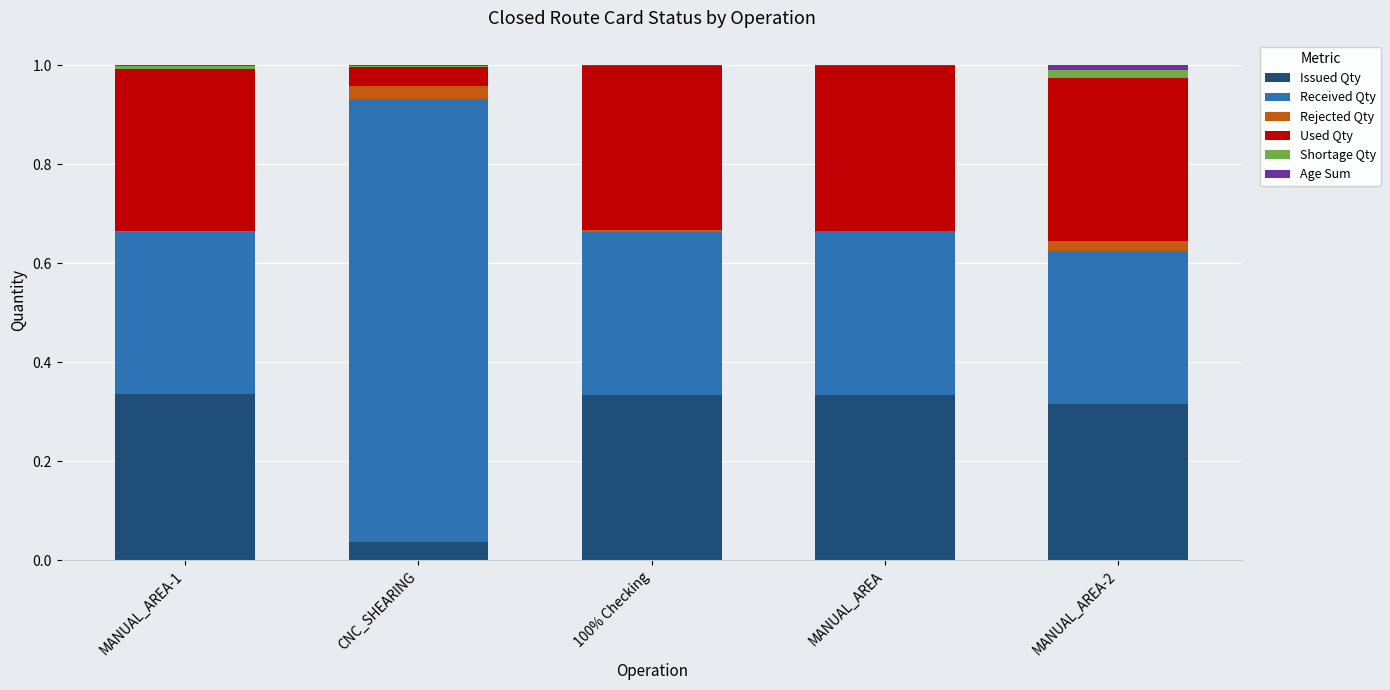

True or false: Shortage Qty has a value of 0.0 at MANUAL_AREA-2.

True